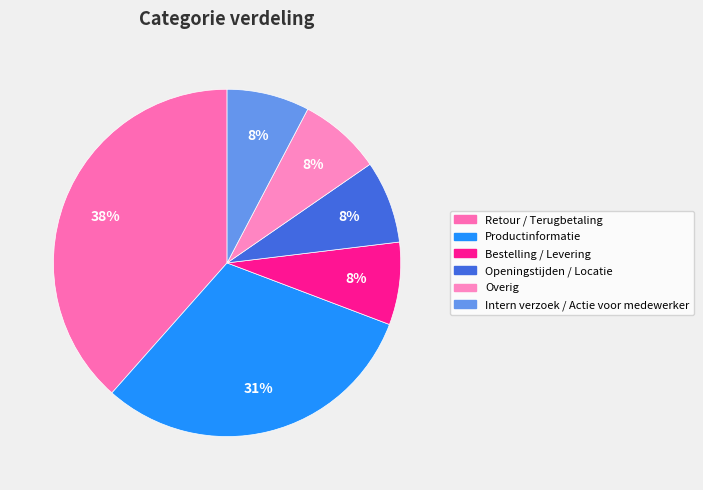

Is it true that Openingstijden / Locatie is 1% of the pie?

False